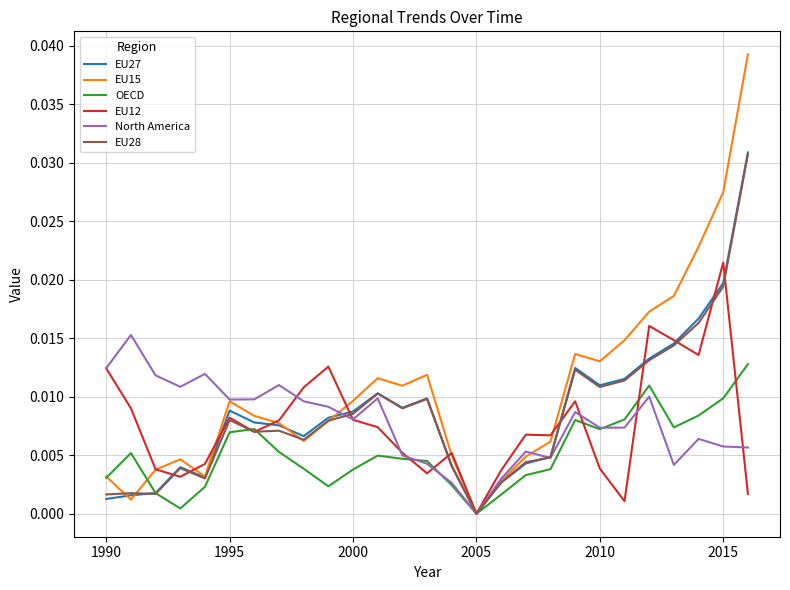

How many values in the North America series exceed 0?

26